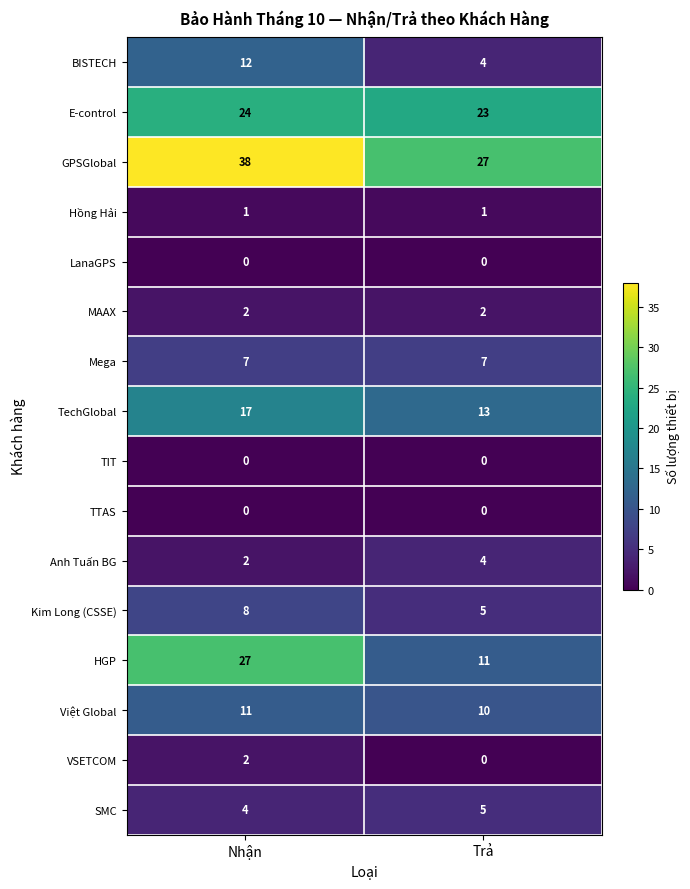

What is the total value across all series at Nhận?

155